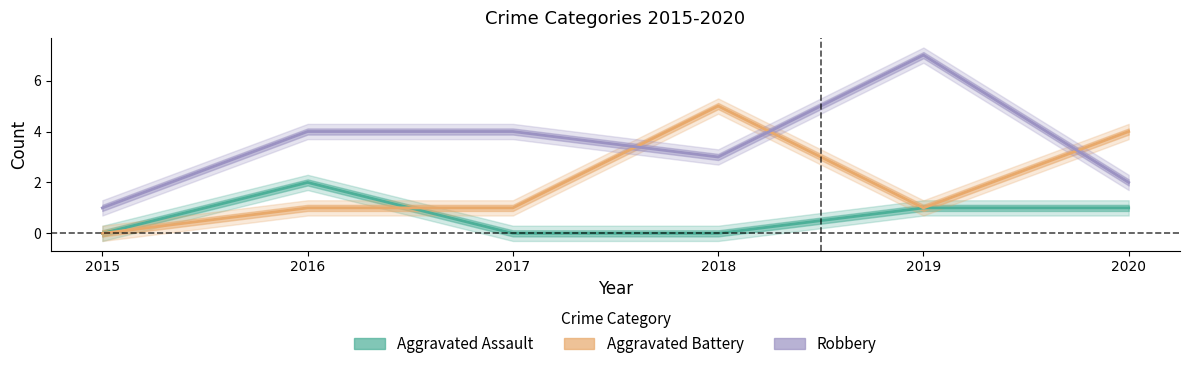

Where is the first local maximum for Aggravated Assault?

2016